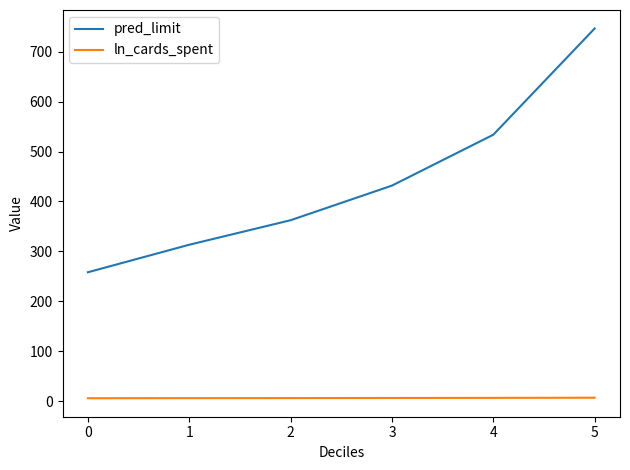

Which series has the widest spread of values?

pred_limit